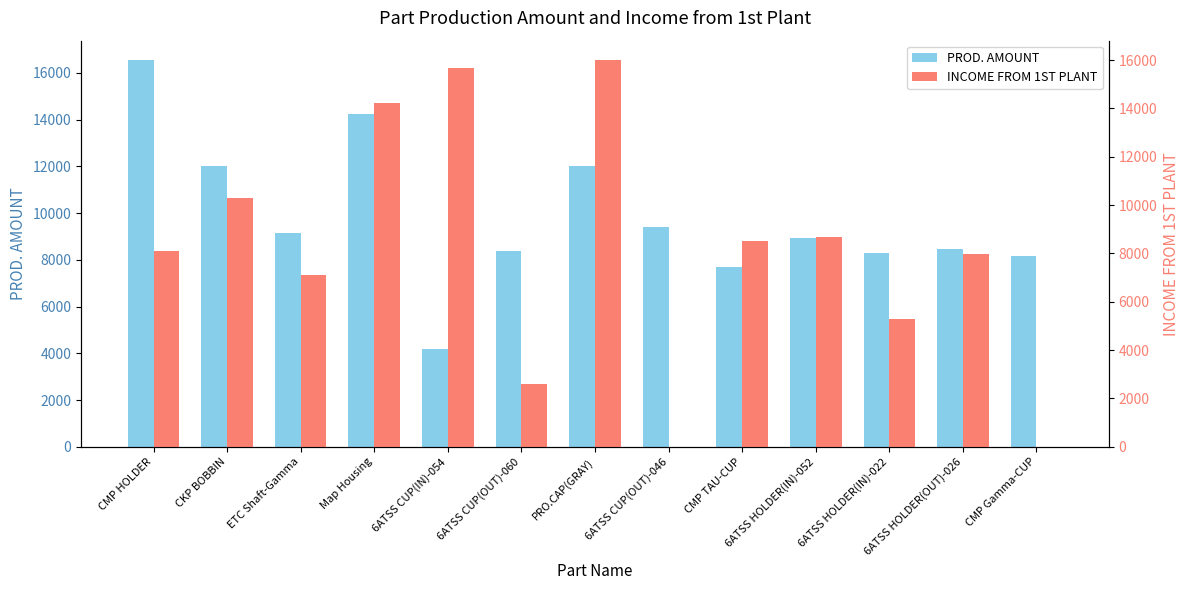

The PROD. AMOUNT series shows 4851 at 6ATSS HOLDER(IN)-022. True or false?

False